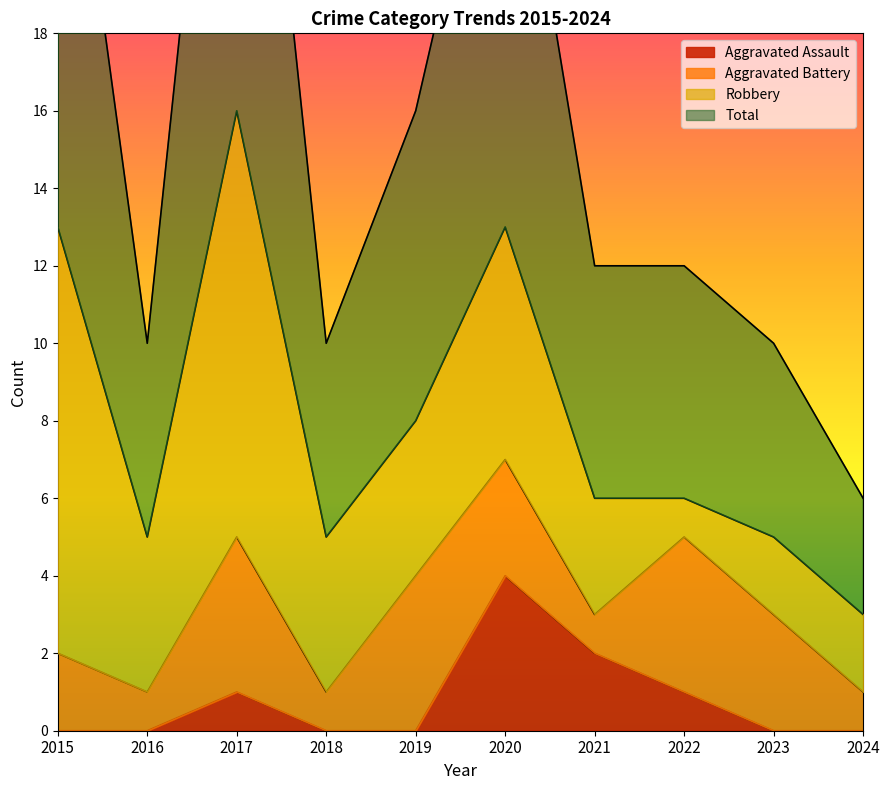

Which series has the largest total across all categories?

Total